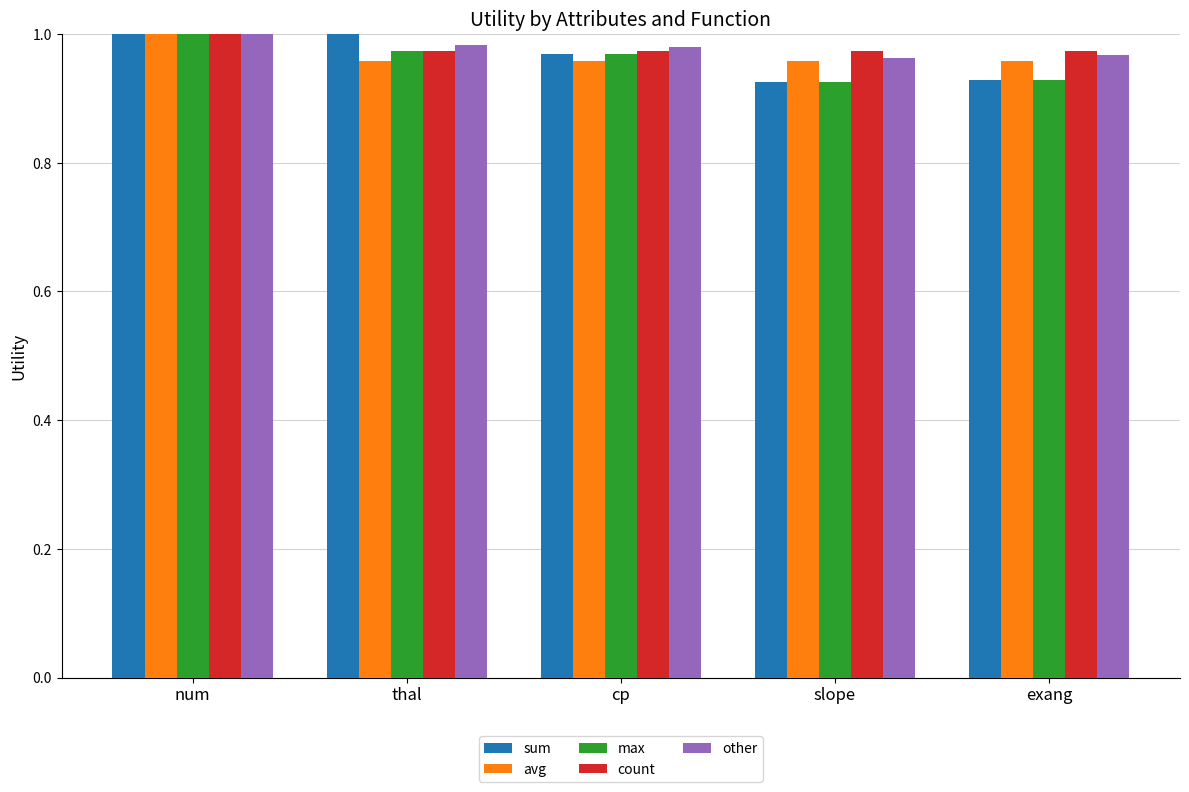

Which category has the lowest value across all series?

slope